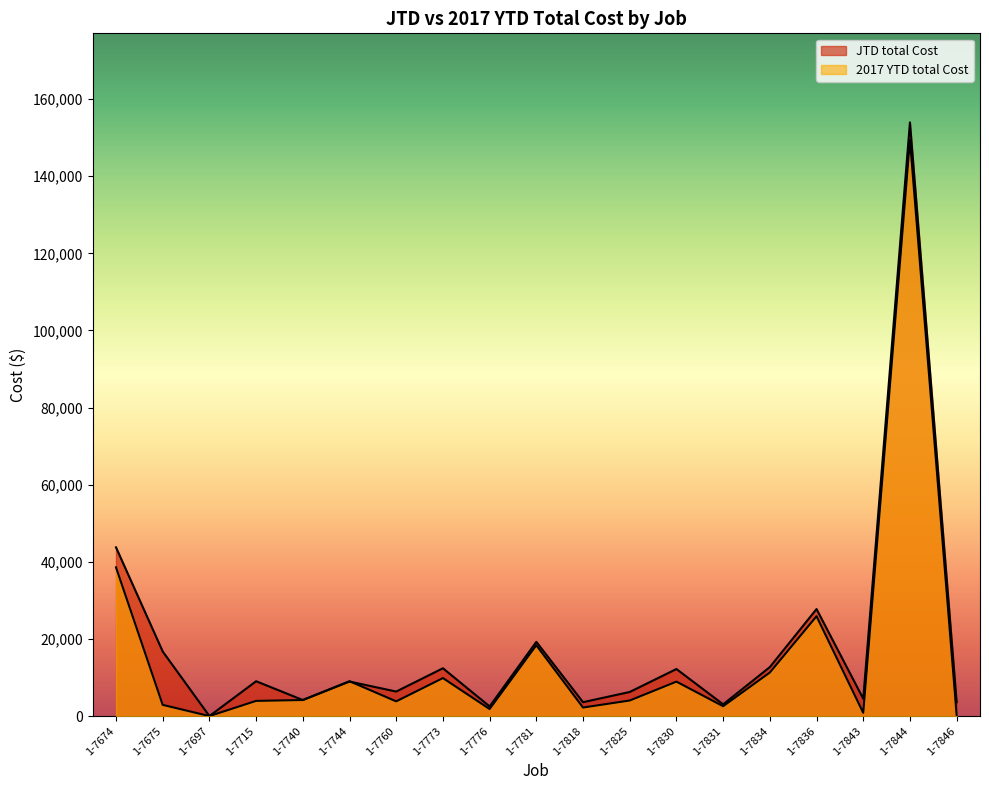

What is the value of the 2017 YTD total Cost point at the 5th from the left?

4160